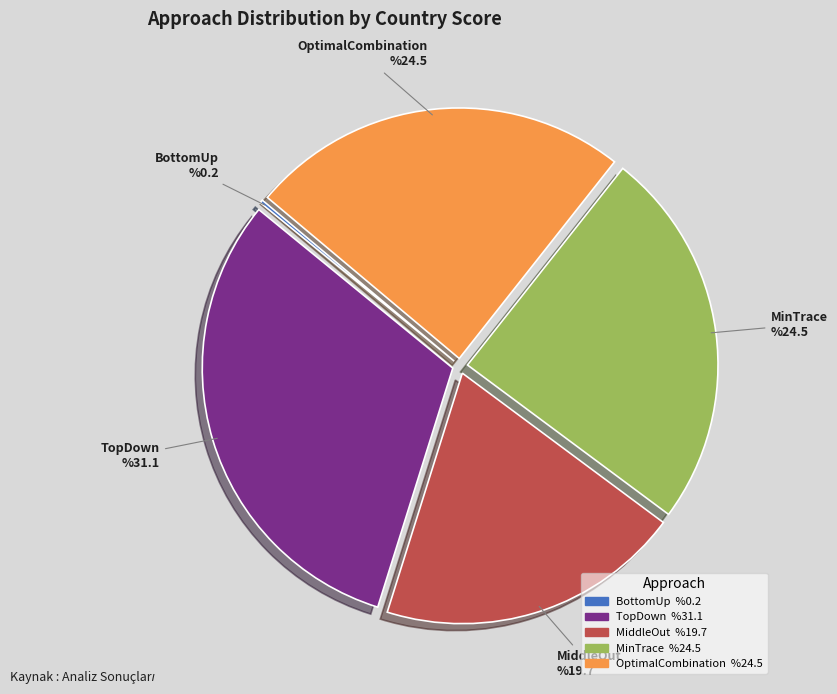

Is MinTrace the majority of the pie?

No